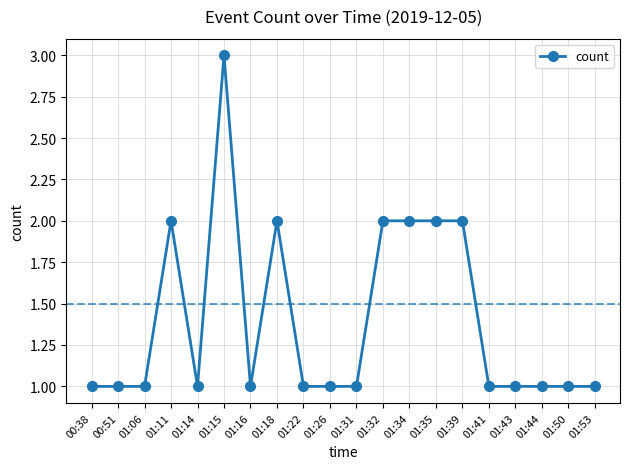

What is the approximate value at 01:43?

1